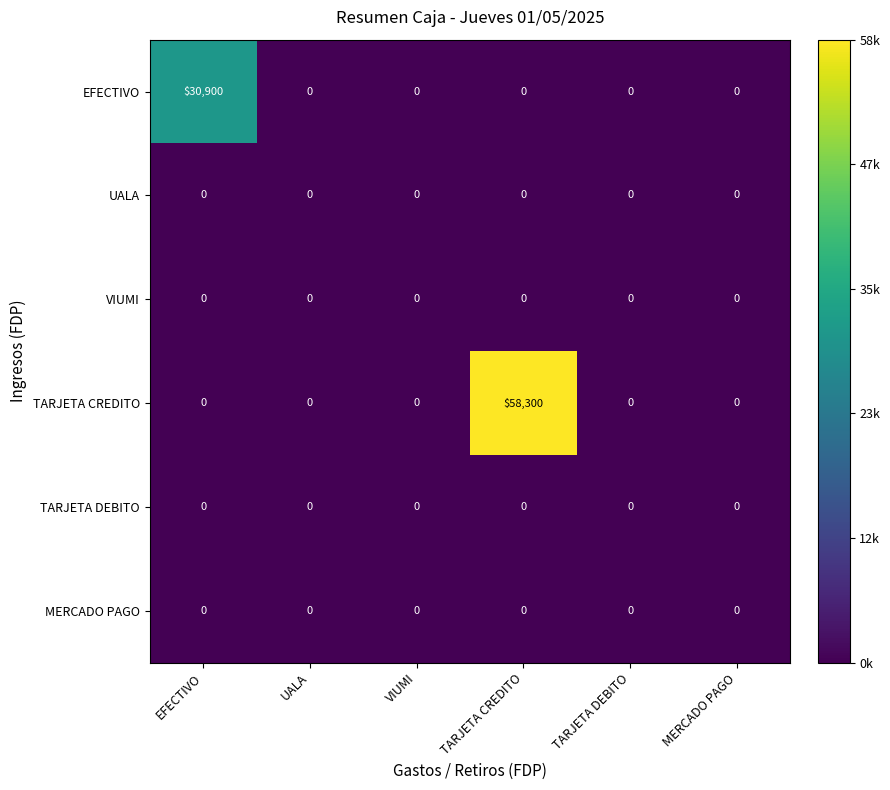

What is the total value across all series at TARJETA CREDITO?

58300